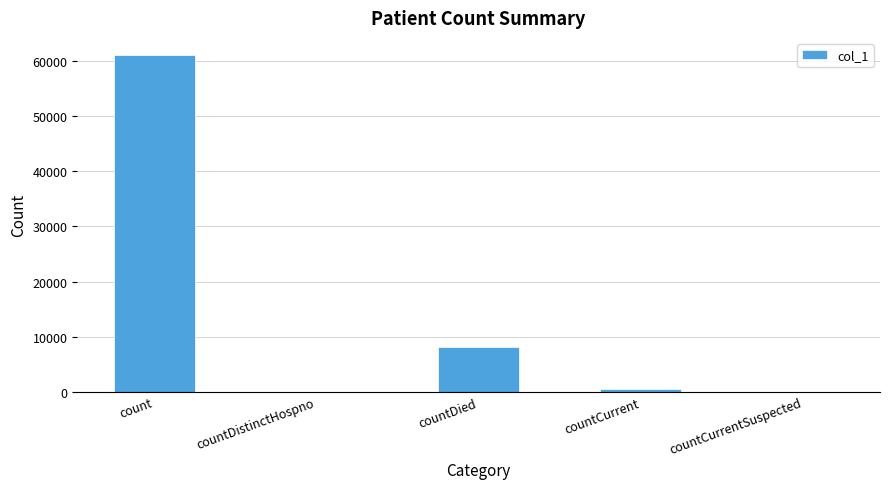

What is the sum of all values?

69641